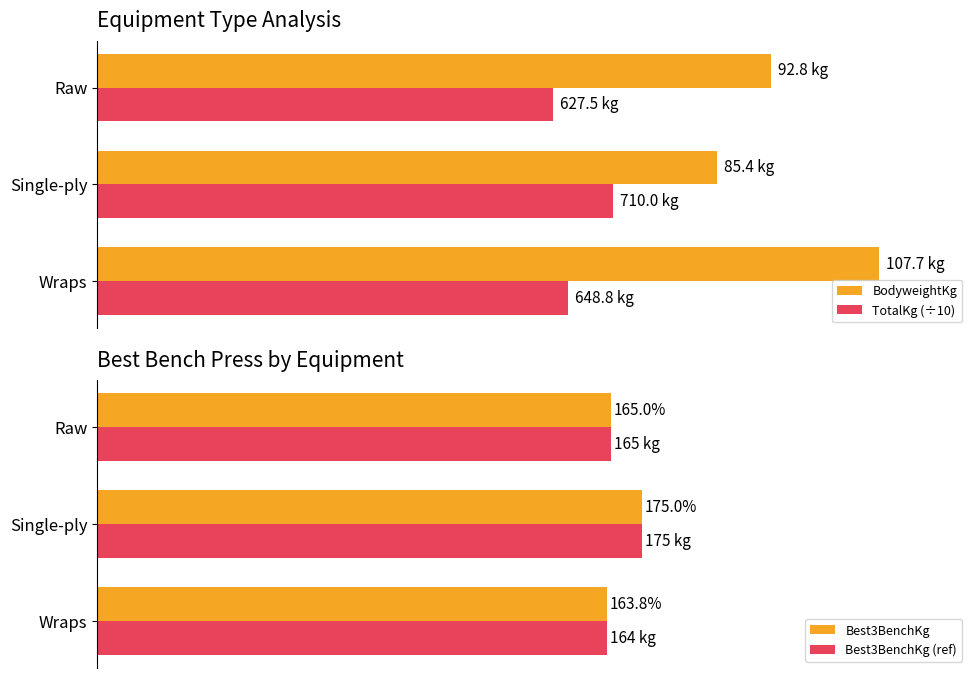

Is the value of Best3BenchKg at Wraps greater than the value of TotalKg (÷10) at Wraps?

Yes